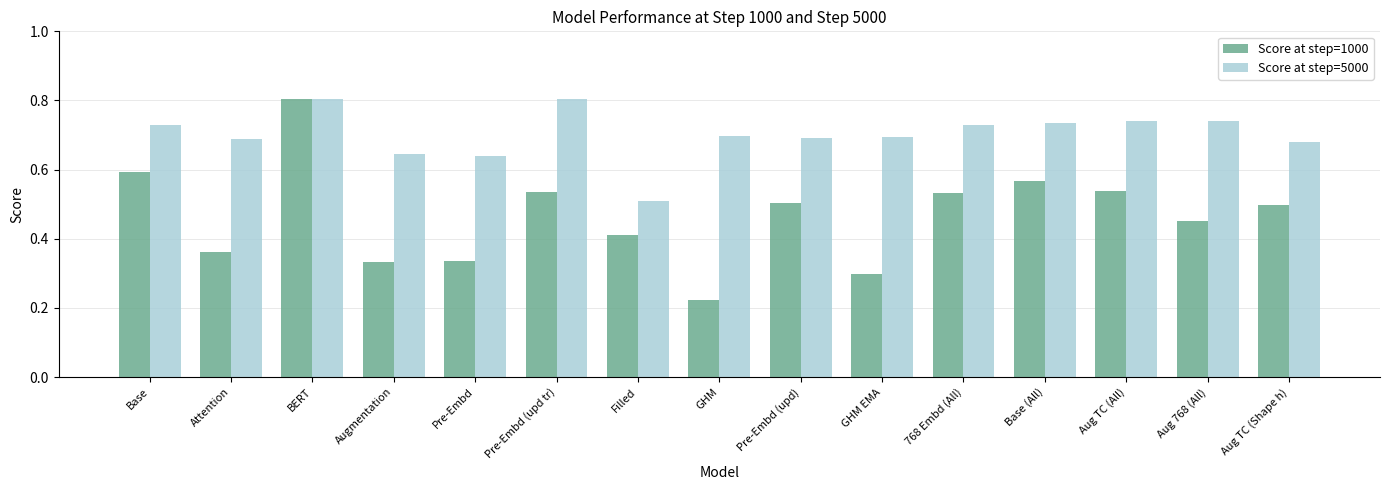

Which series has the largest total across all categories?

Score at step=5000